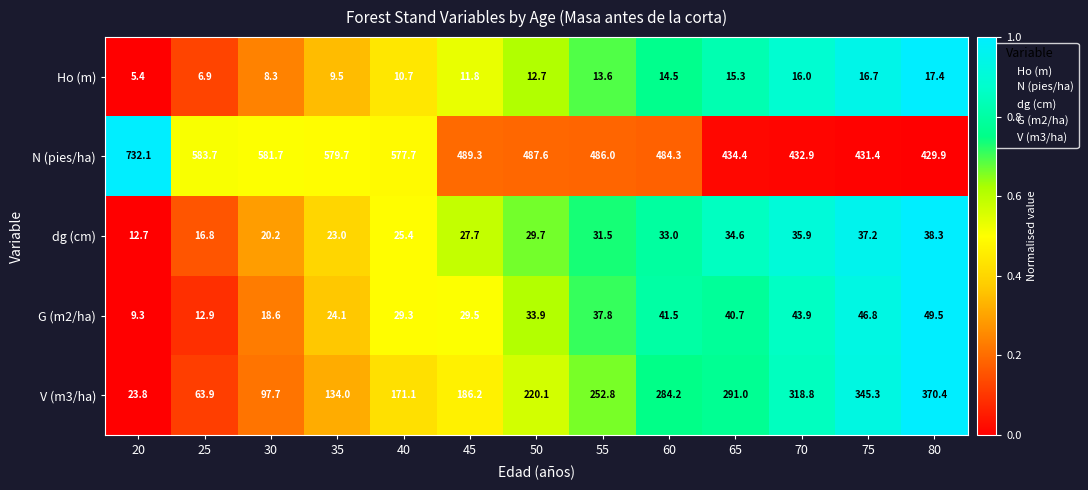

What is the average value of the Ho (m) series?

12.2